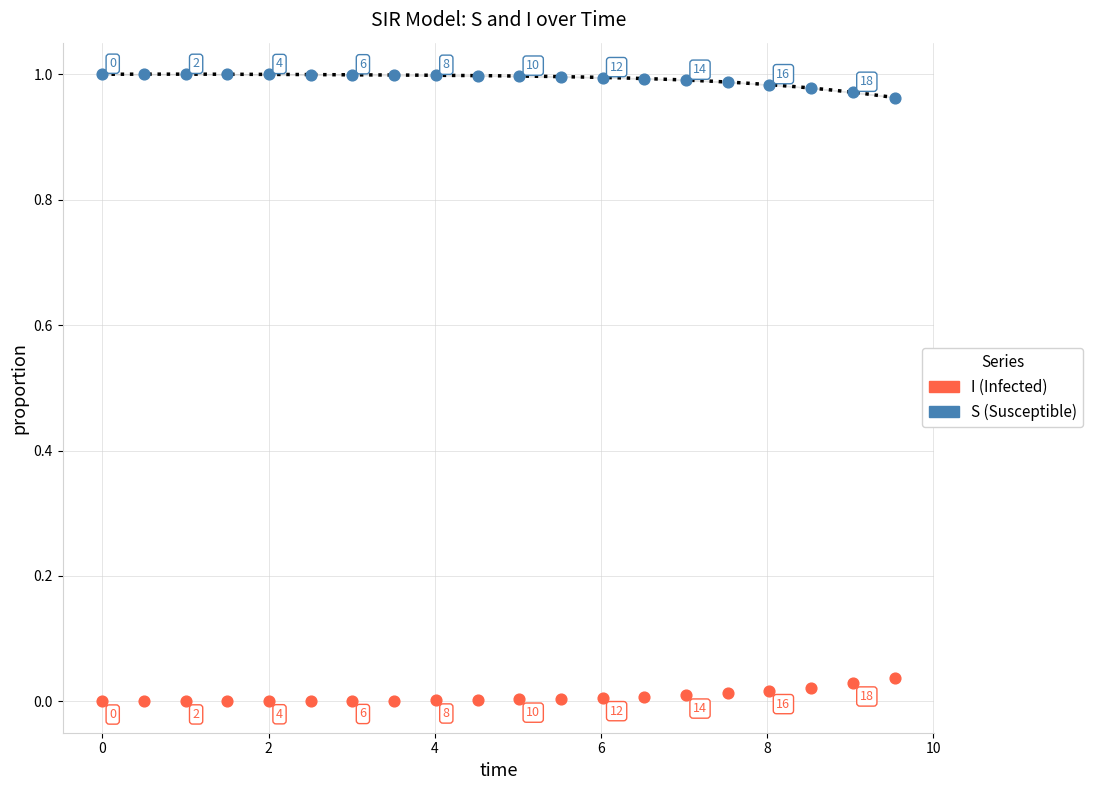

Across all data points, what is the range of X values (max minus min)?

9.5